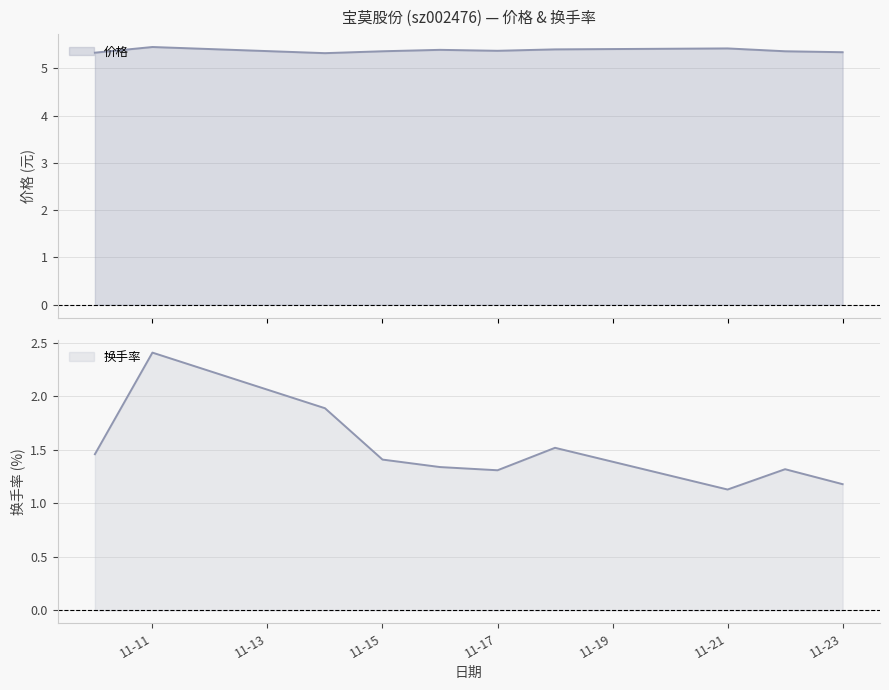

Between 2022-11-21 and 2022-11-14, which is larger?

2022-11-21